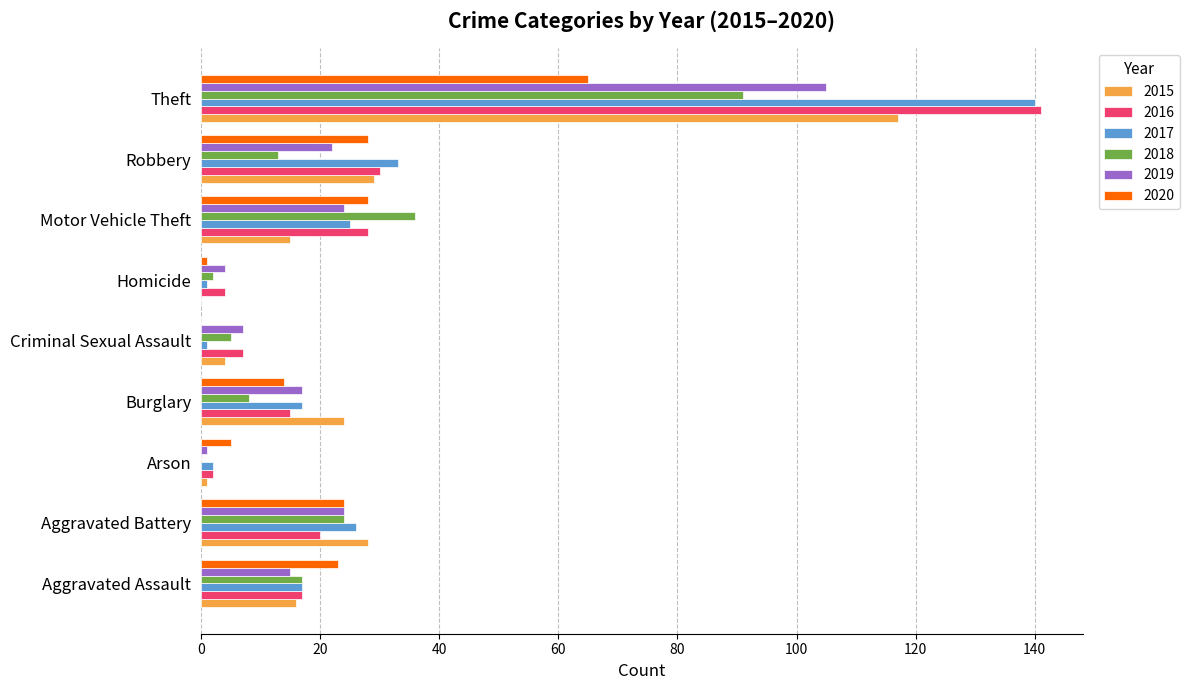

What is the greatest value displayed?

141